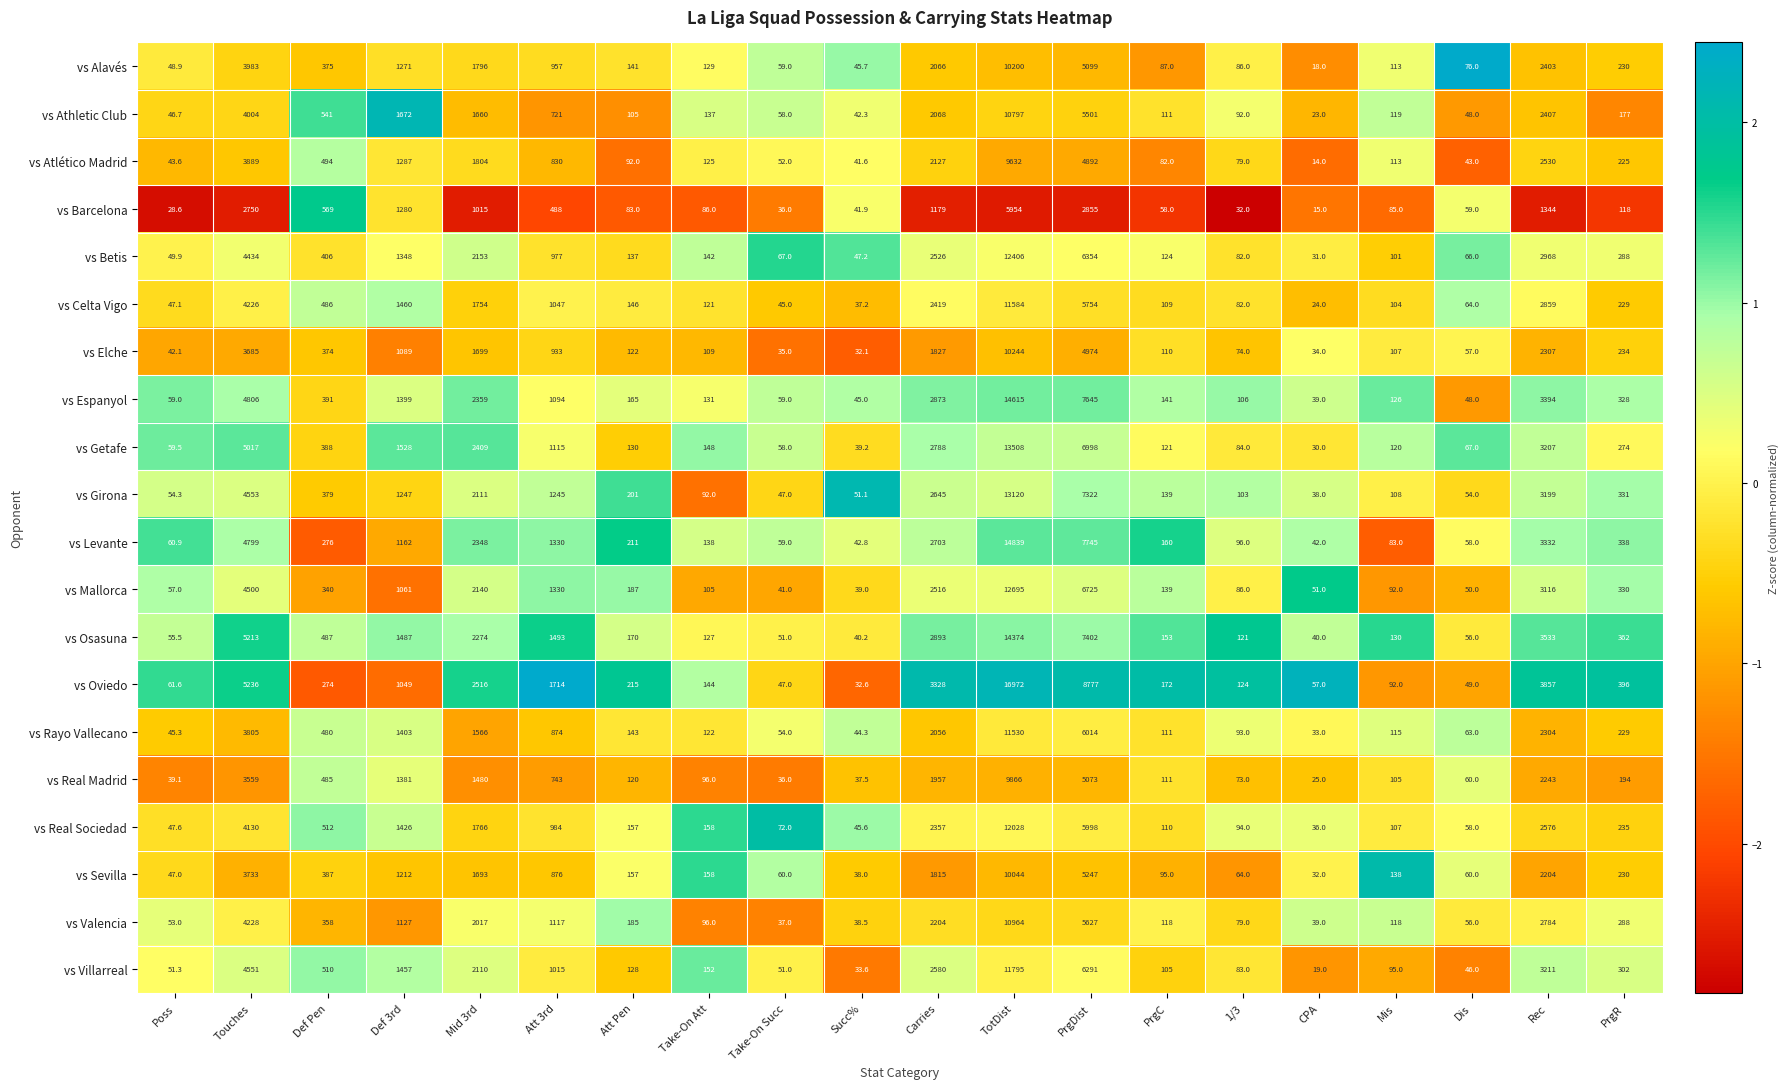

At which category is the sum across all series the highest?

TotDist